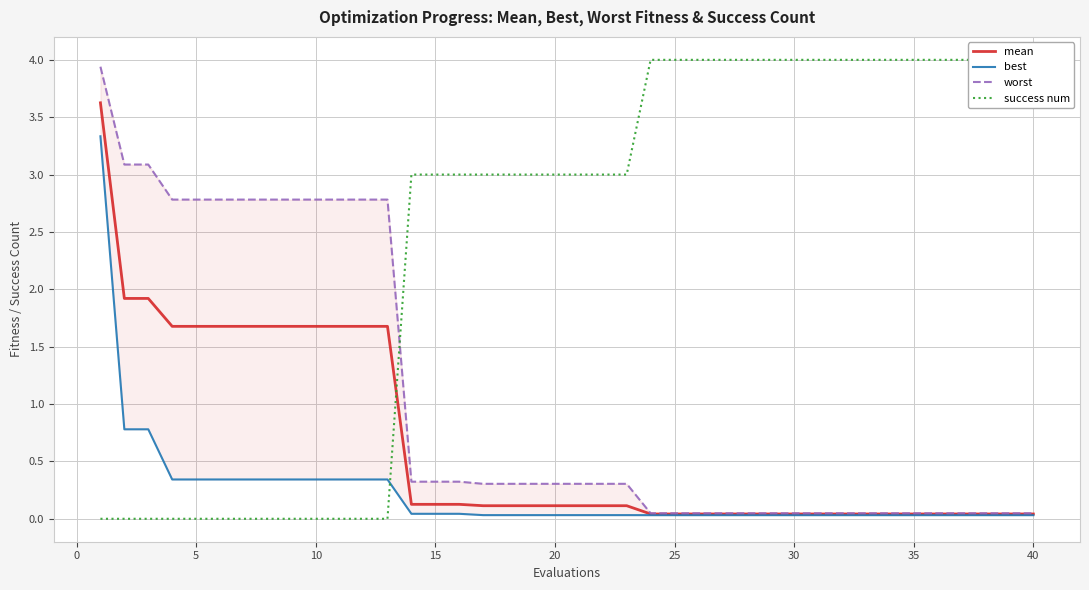

True or false: best has a value of 0.0 at 35.

True